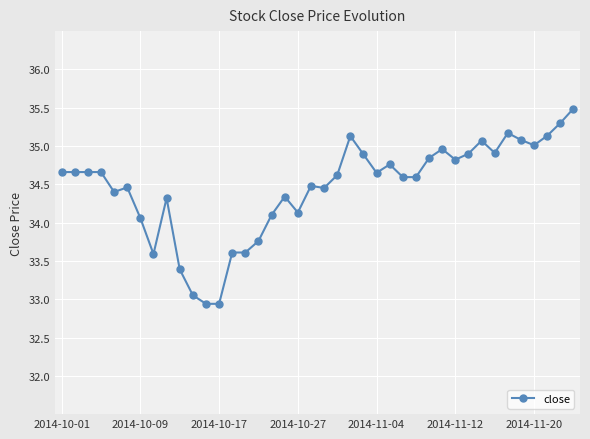

True or false: the data has more than 2 interior local peaks.

True